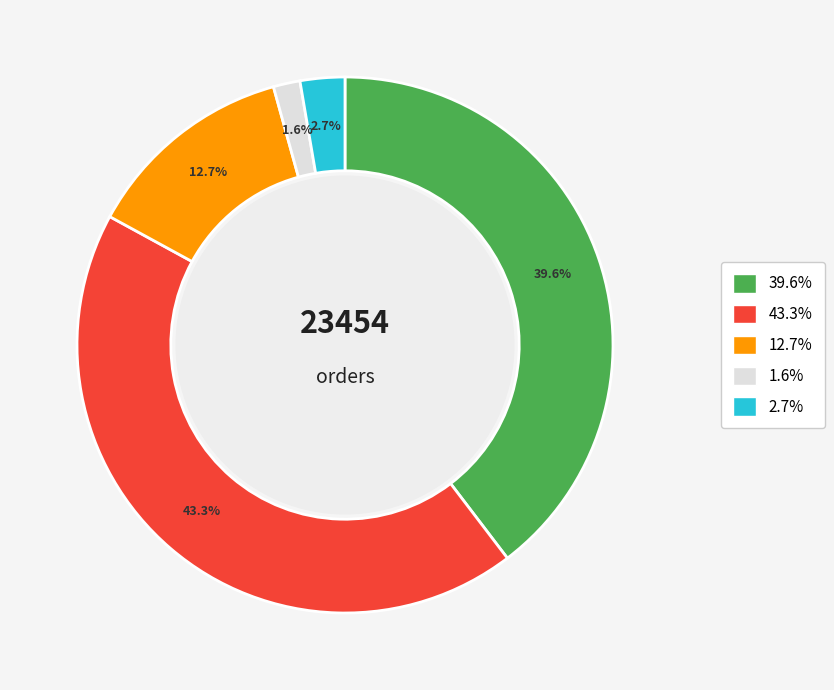

Is there any slice that represents more than half of the pie?

No